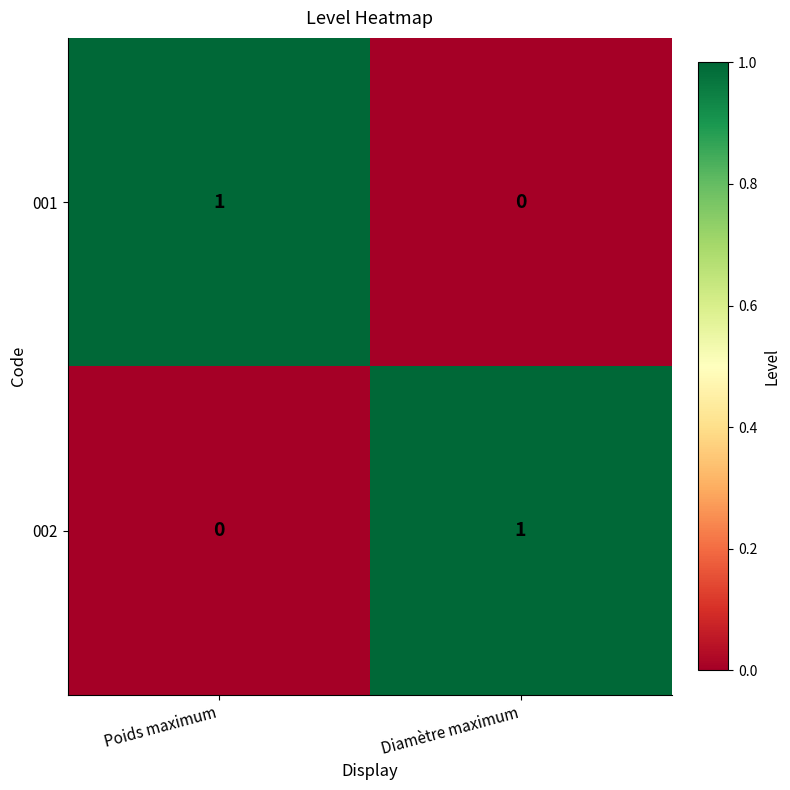

The value of 002 at Diamètre maximum is 2. True or false?

False